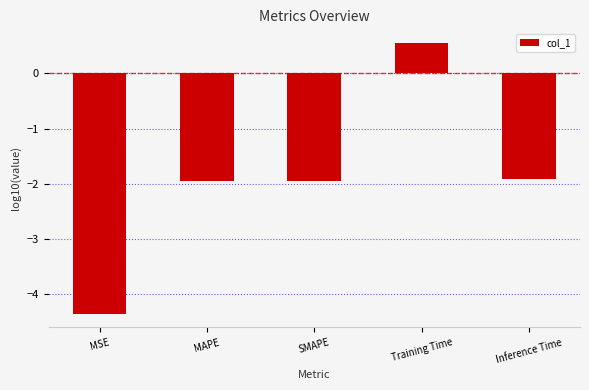

Is it true that the value at Inference Time is -1.9?

True